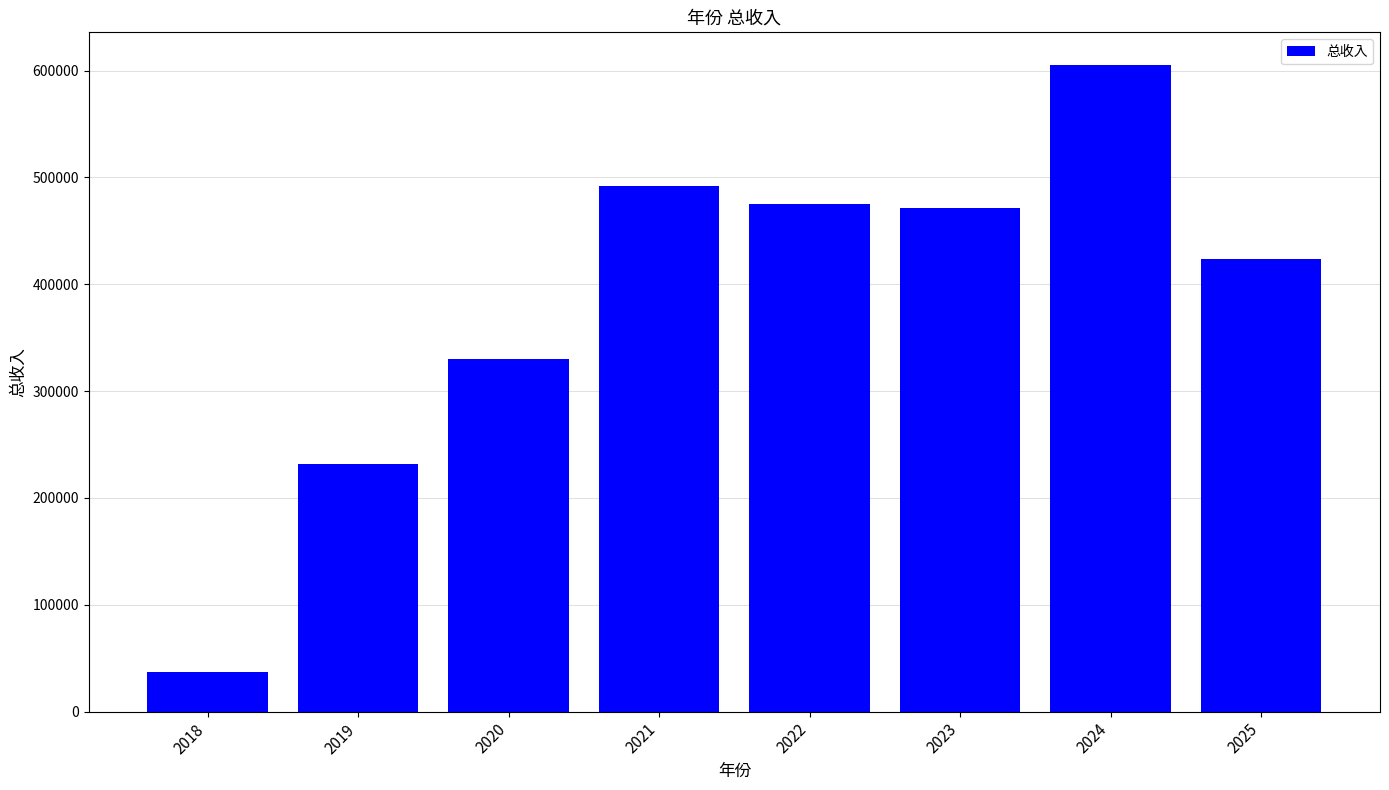

What is the average value?

383231.7